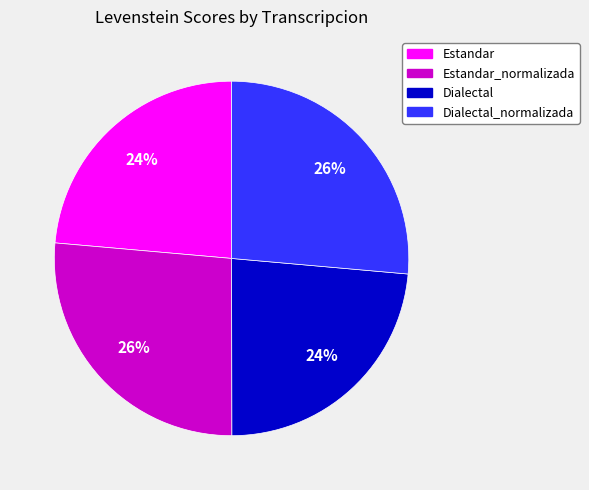

Between Estandar and Estandar_normalizada, which is larger?

Estandar_normalizada